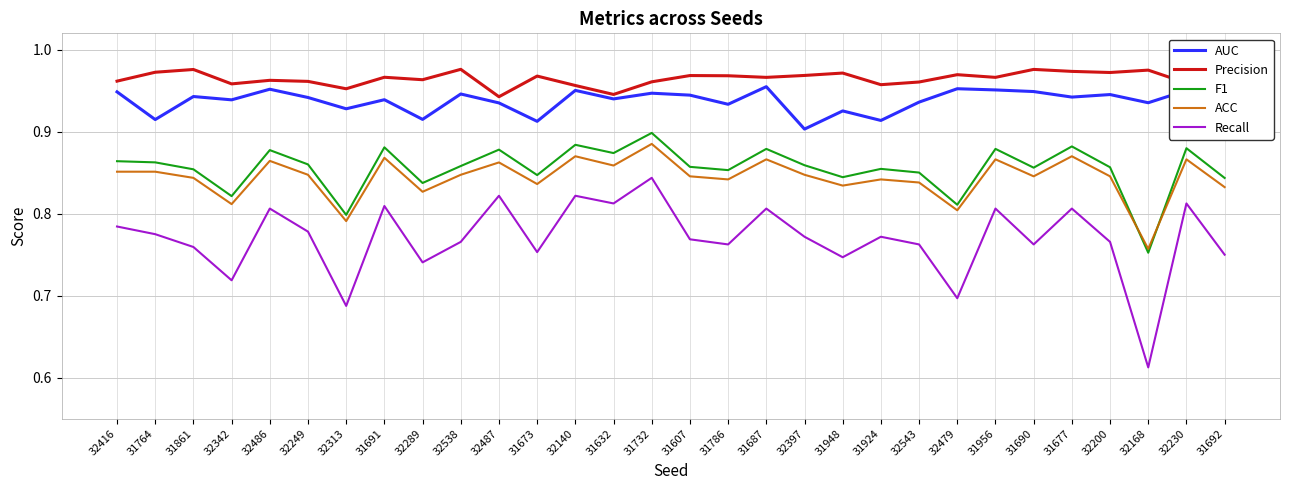

At which label is ACC closest to 0?

32168